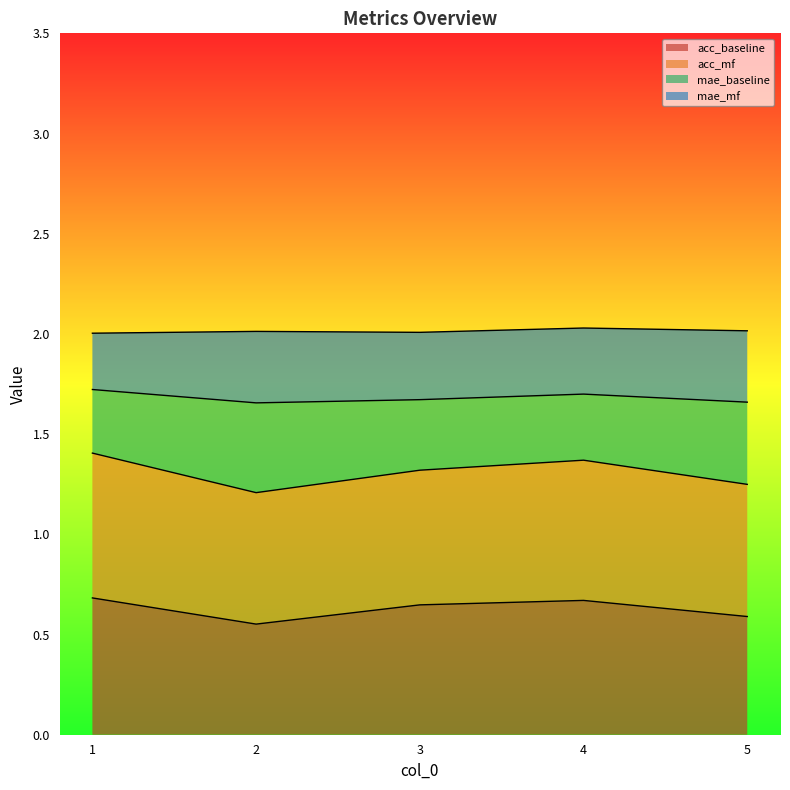

Is the value of mae_baseline at 2 greater than the value of acc_mf at 3?

No